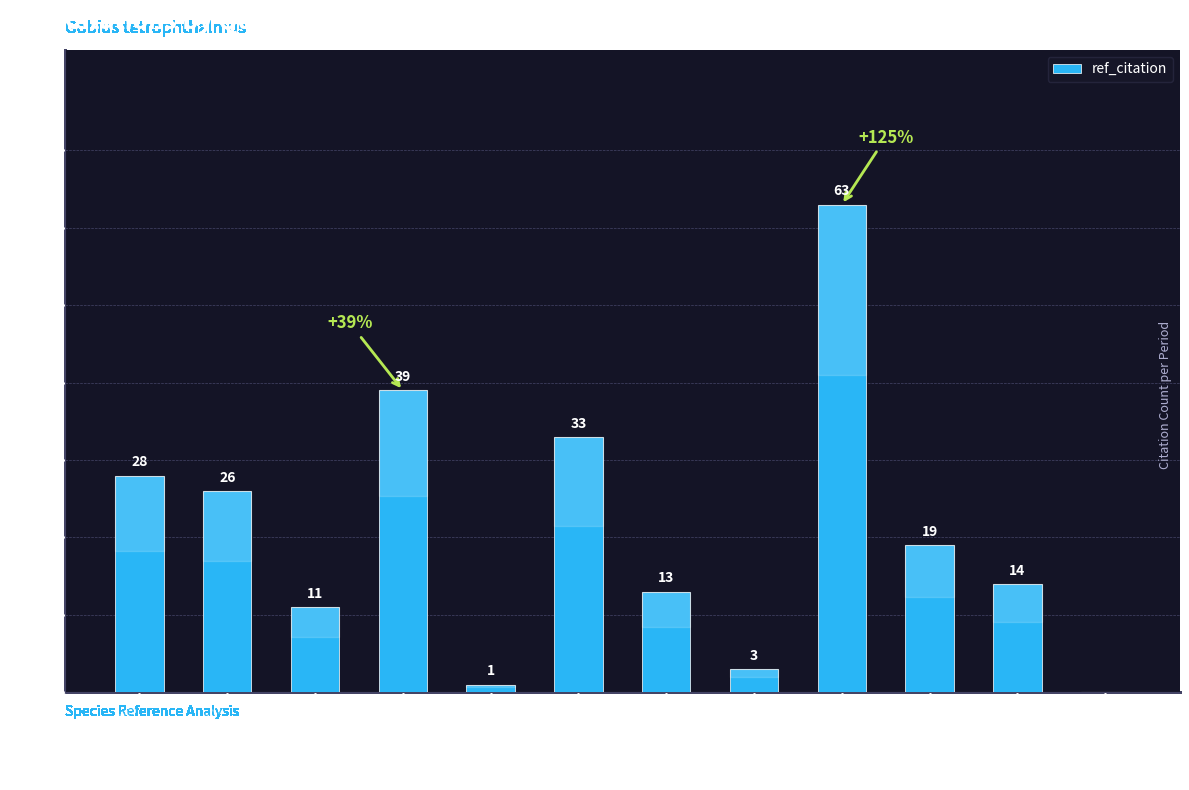

Reading left to right, extract all data points from this chart.

1995-1999=28	2001=26	2002=11	2004=39	2005=1	2007=33	2011=13	2012=3	2013=63	2014=19	2016=14	2019=0